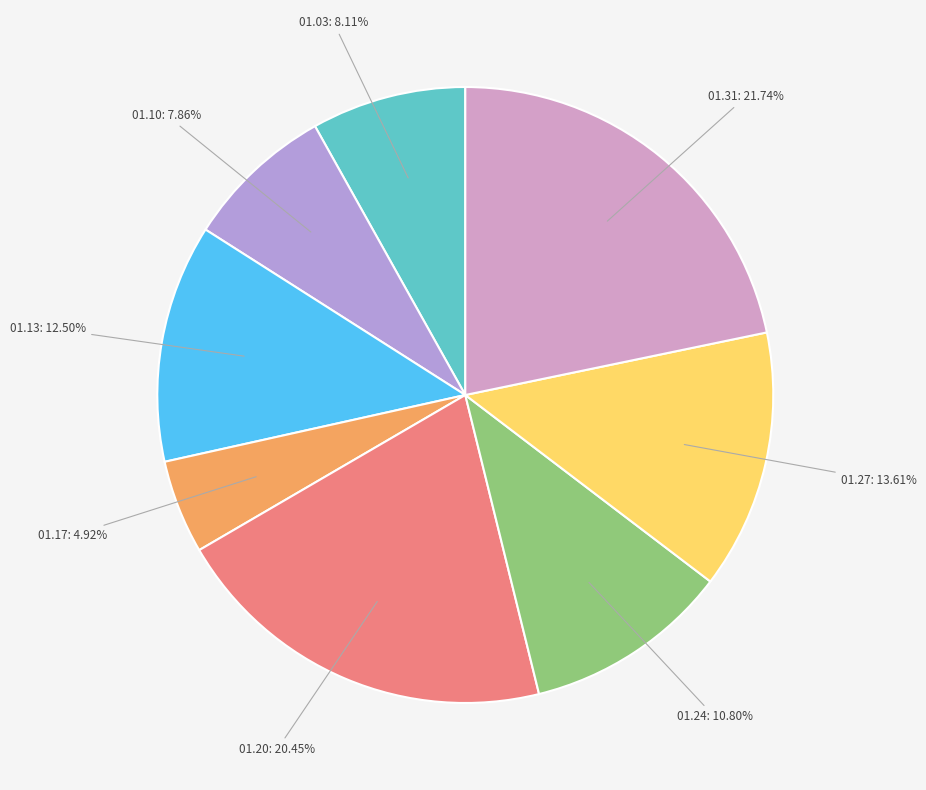

Is there any slice that represents more than half of the pie?

No